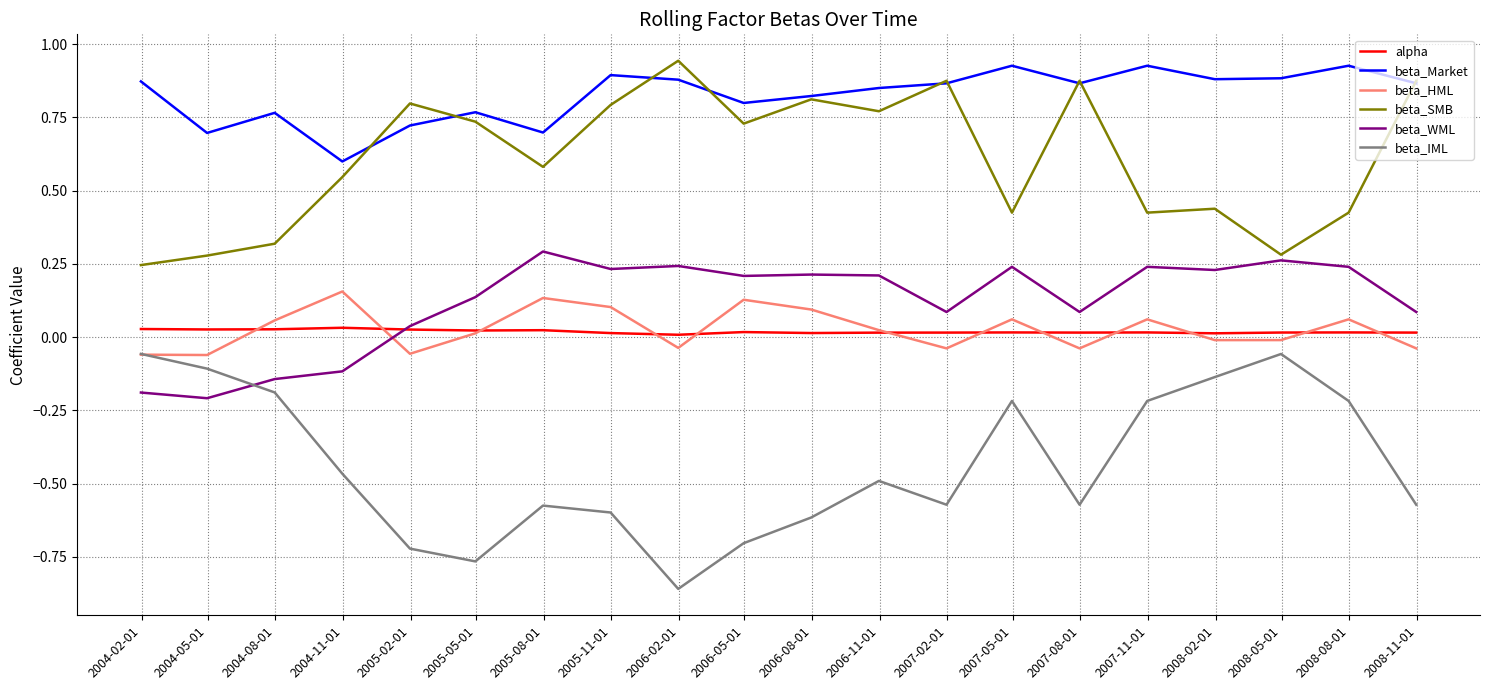

True or false: beta_WML and beta_Market intersect in this chart.

False